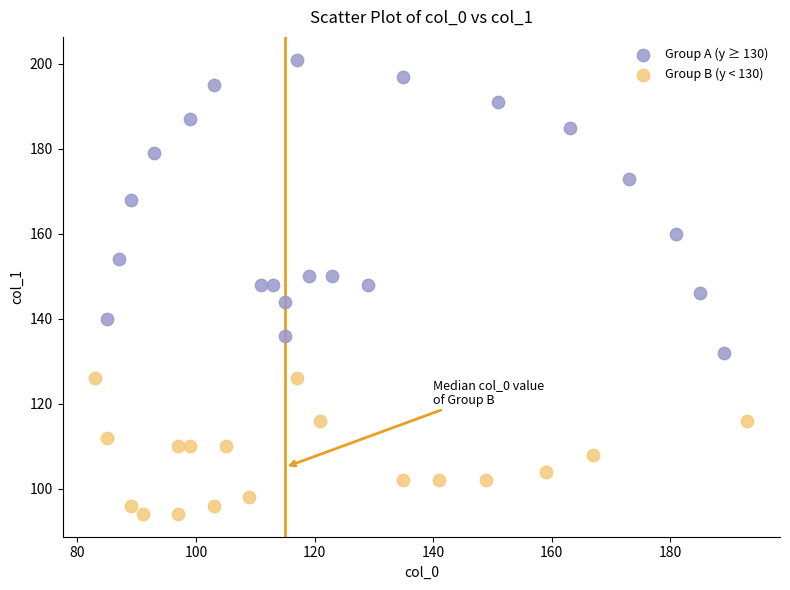

Which series contains the lowest Y value?

Group B (y < 130)